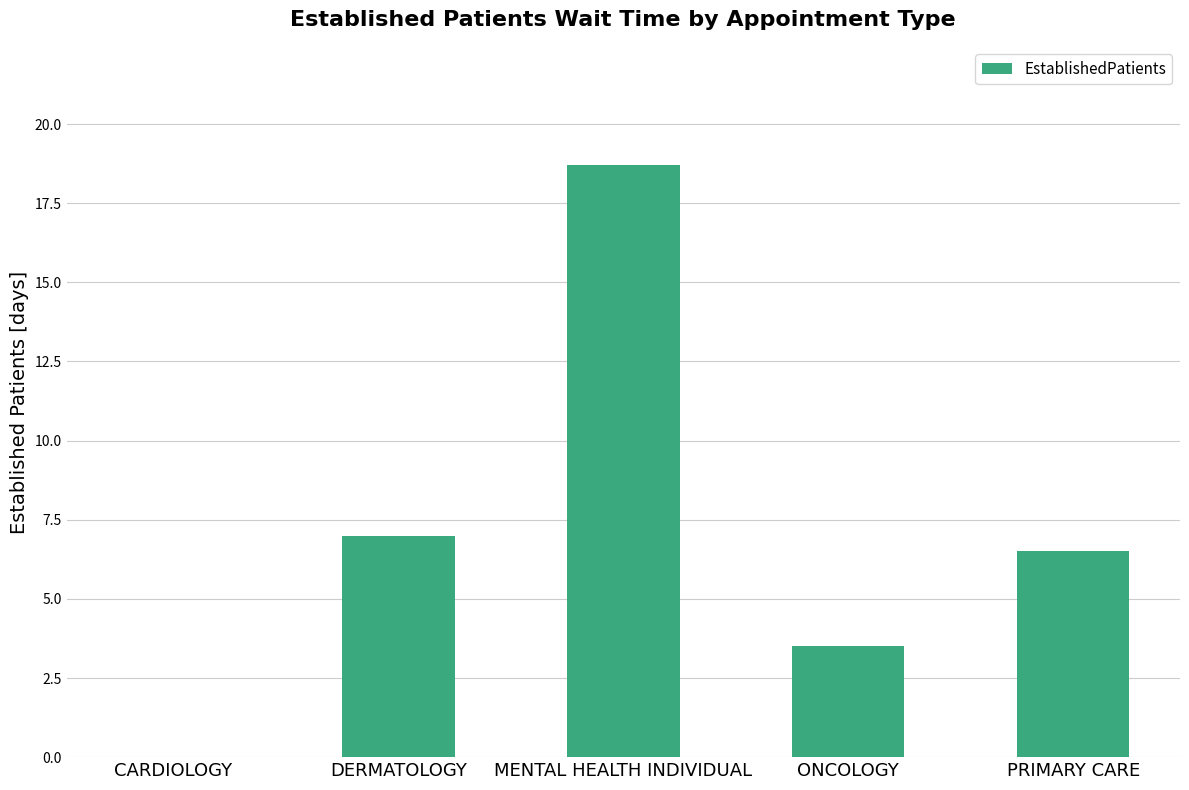

True or false: the data shows 18.7 at MENTAL HEALTH INDIVIDUAL.

True